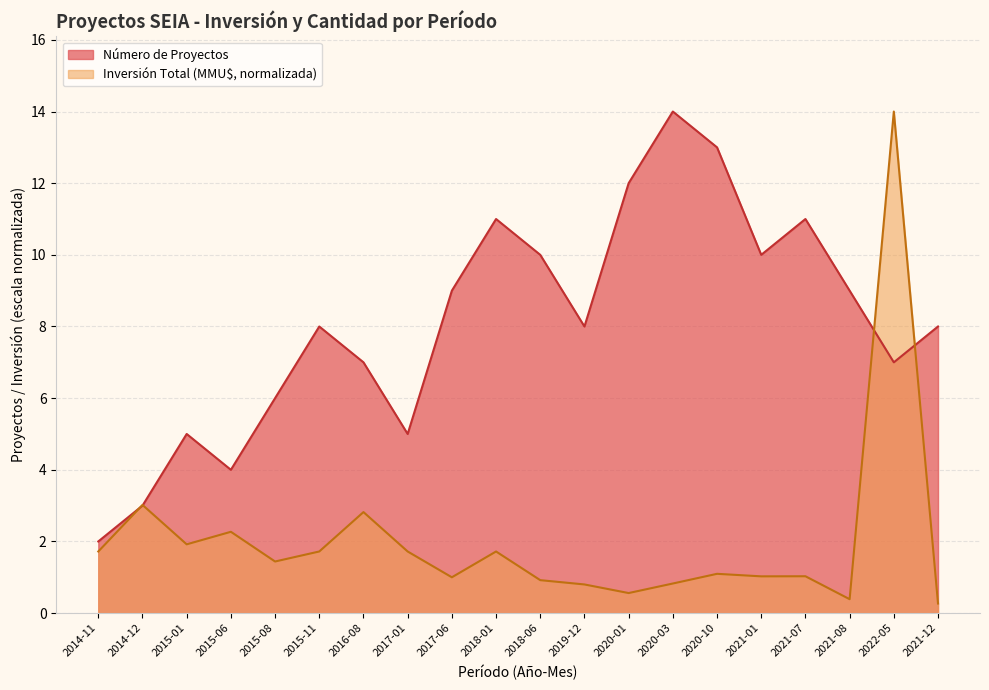

True or false: Inversión Total (MMU$) has a value of 2.3 at 2015-06.

True